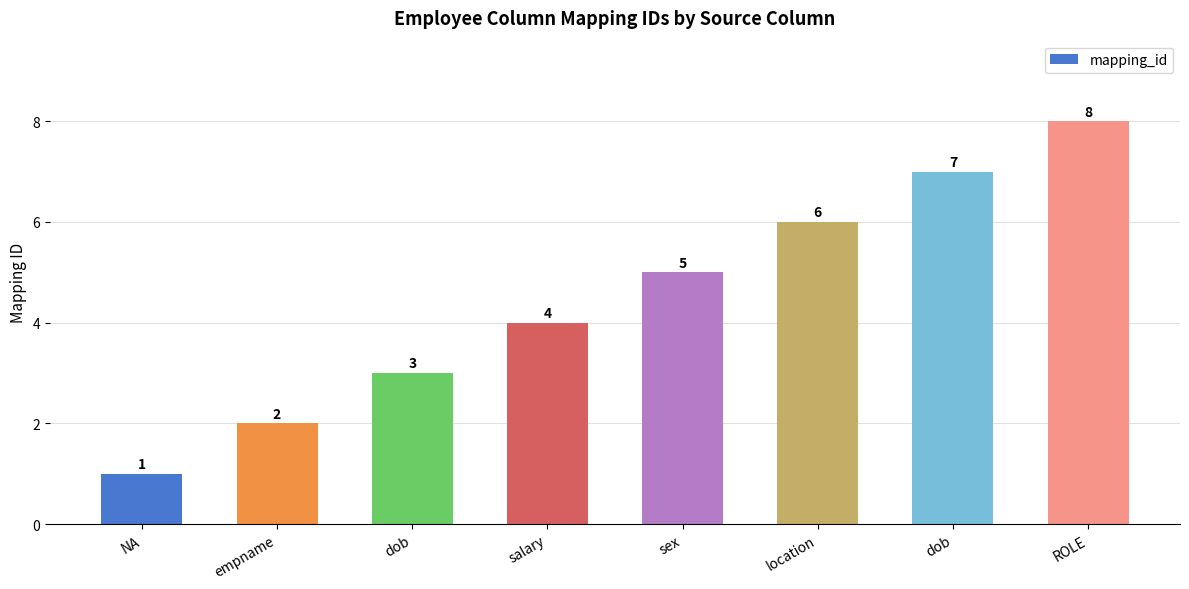

Count the number of data series in this chart.

1